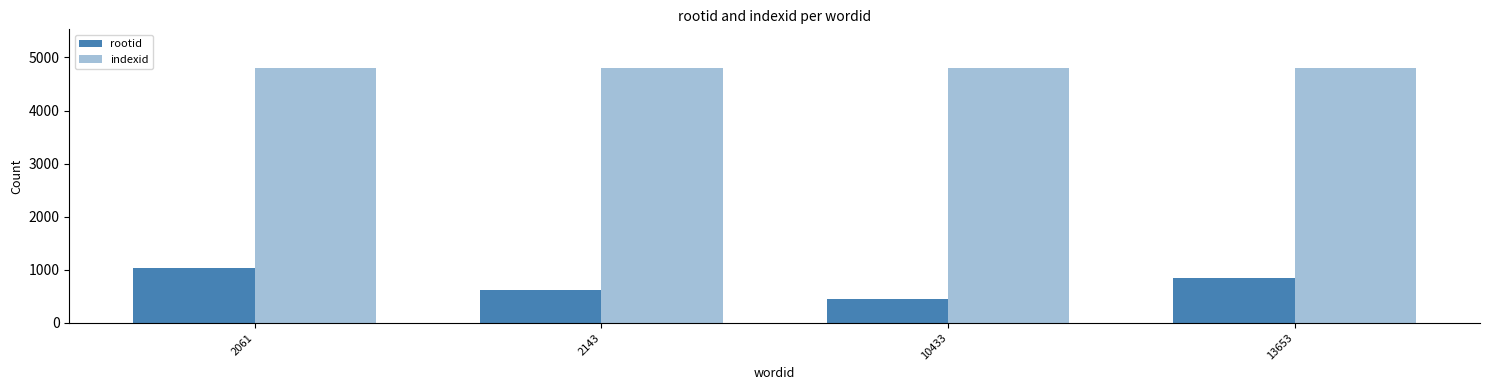

How many groups of bars are there?

4